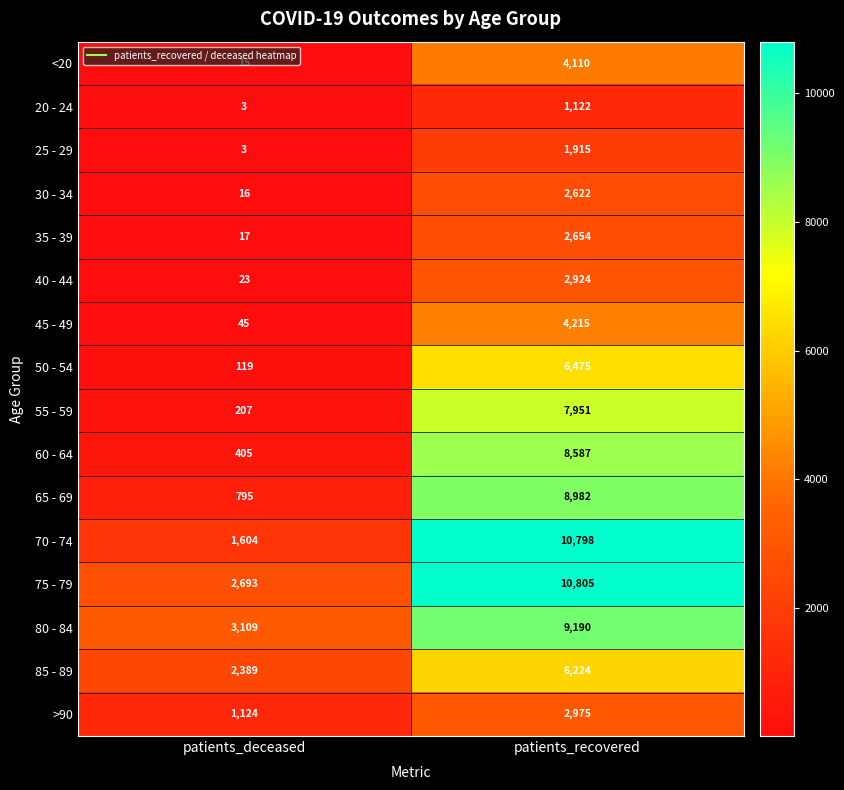

At which category is the sum across all series the highest?

patients_recovered